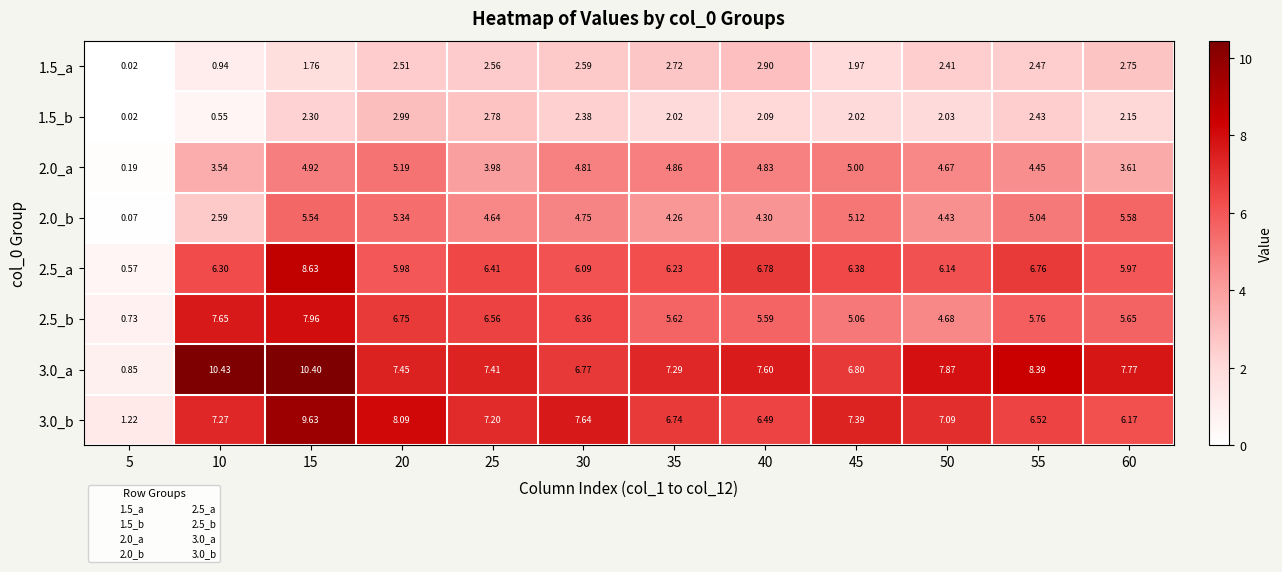

Is the value of 1.5_b at 45 greater than the value of 2.5_a at 5?

Yes